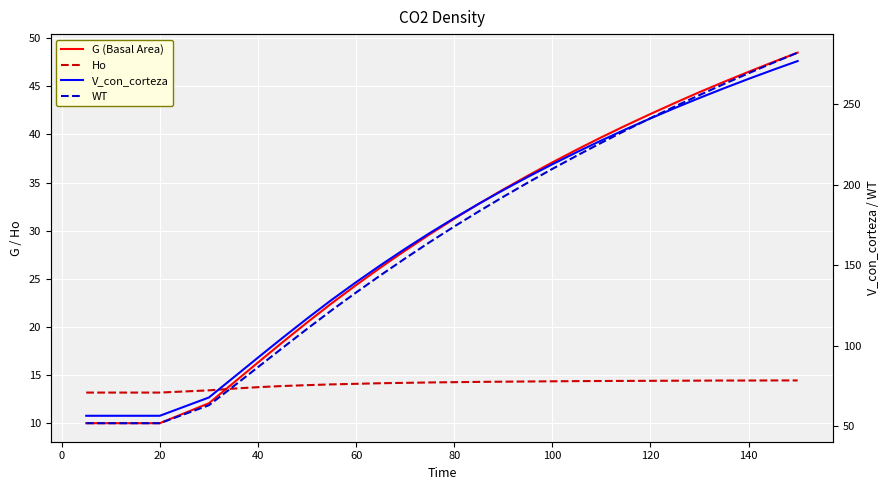

Which series has the largest total across all categories?

V_con_corteza